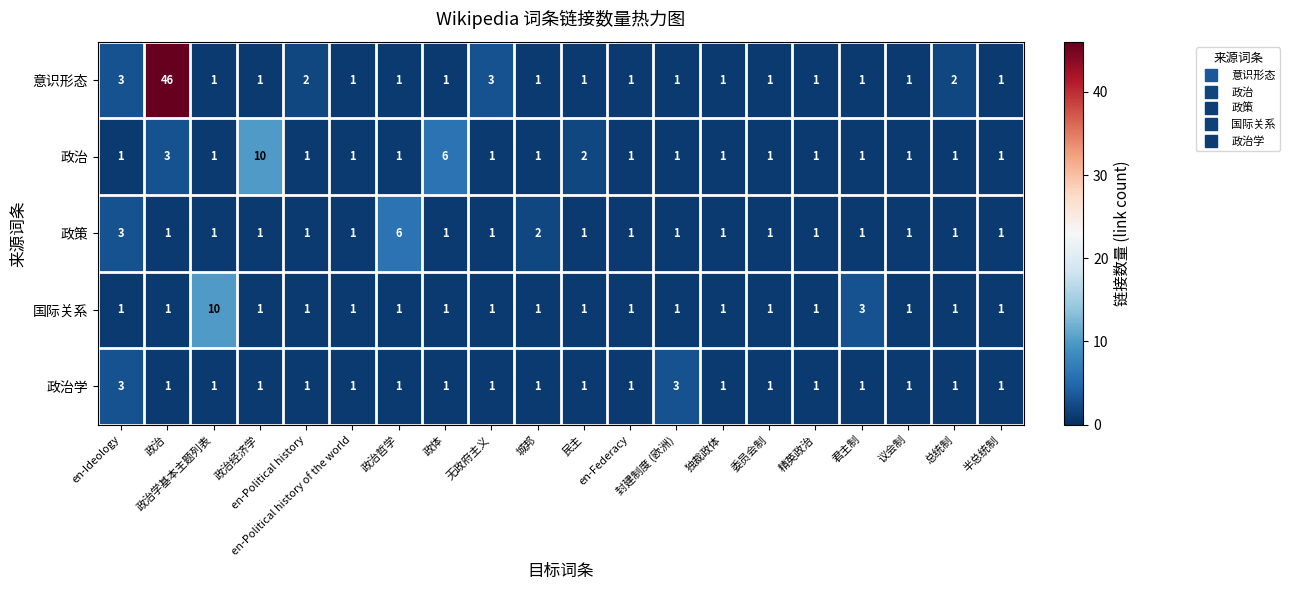

Which series has the largest total across all categories?

意识形态